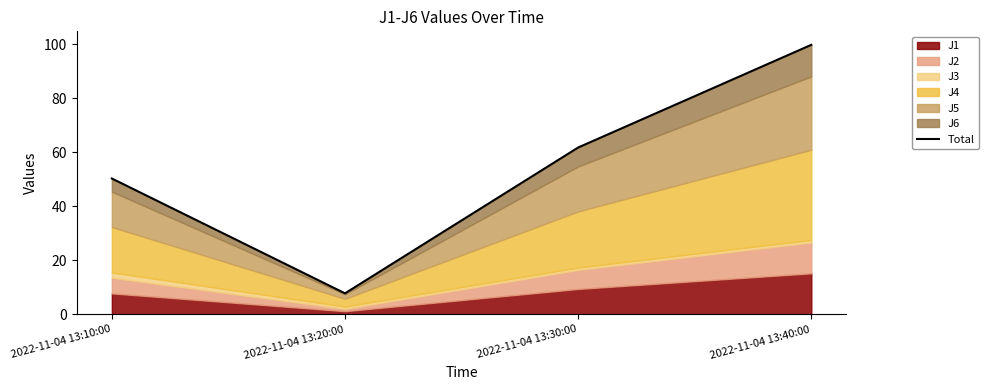

How many points are lower than both their immediate neighbors (excluding endpoints)?

1